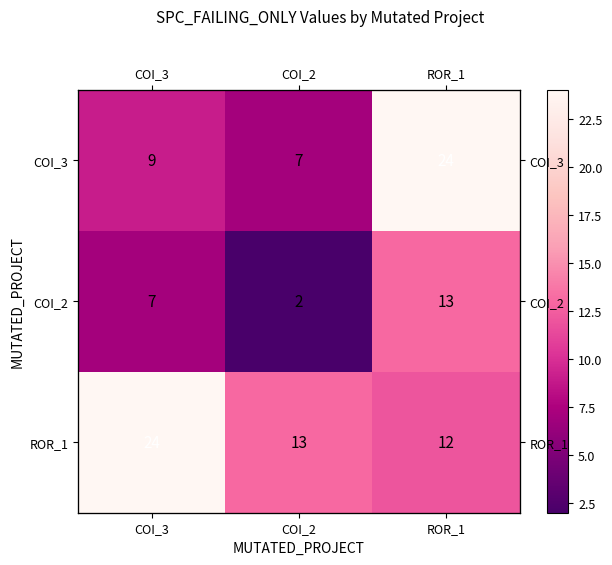

What is the sum of all COI_3 values?

40